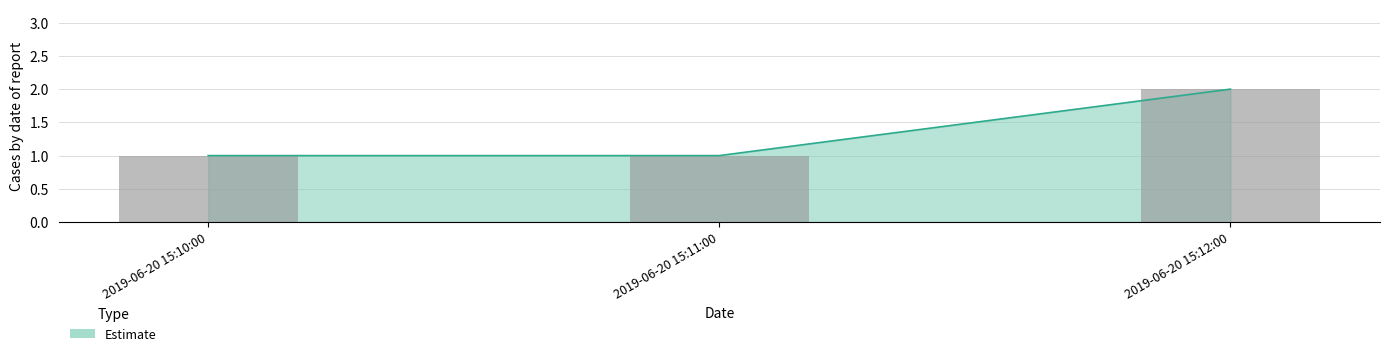

What is the minimum value shown in the chart?

1